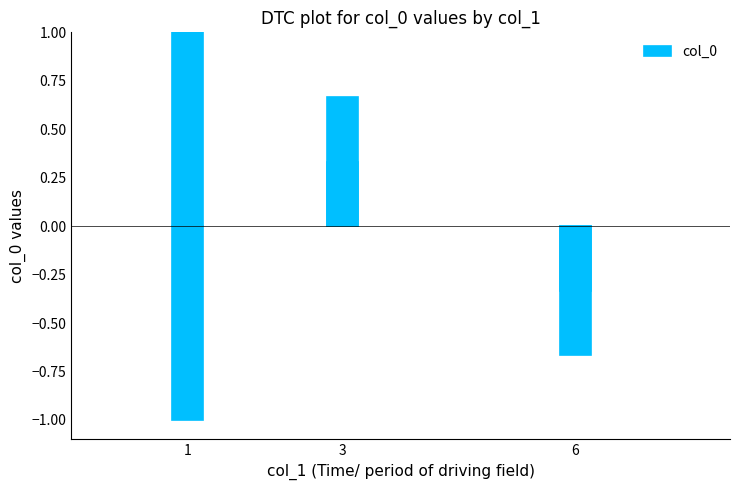

True or false: the data shows 0.7 at 3.

True